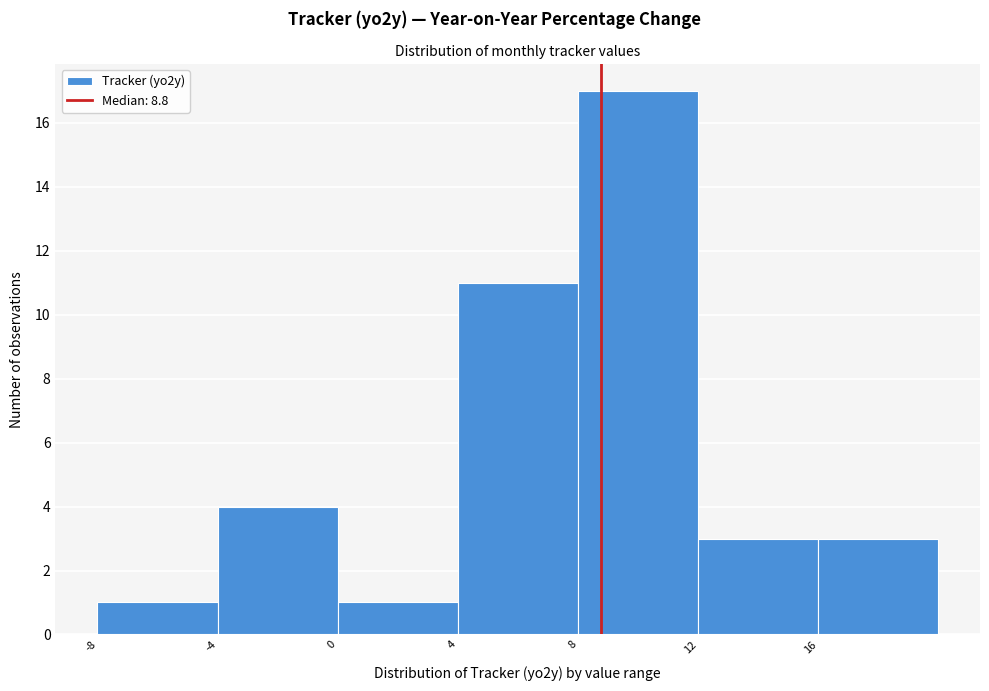

What is the height of the bar covering 0 to 4 on the x-axis? The values are not printed on the chart, so give them approximately, as read against the axis.

1